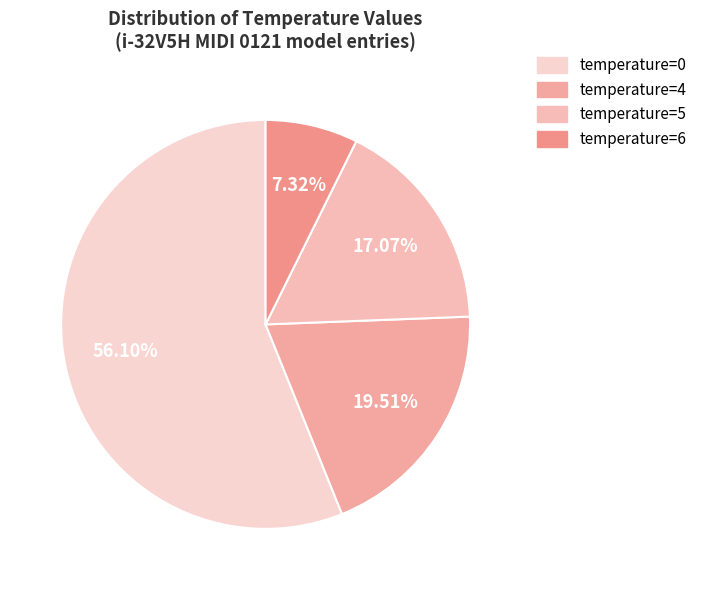

To the nearest percent, what is the average slice percentage?

25%